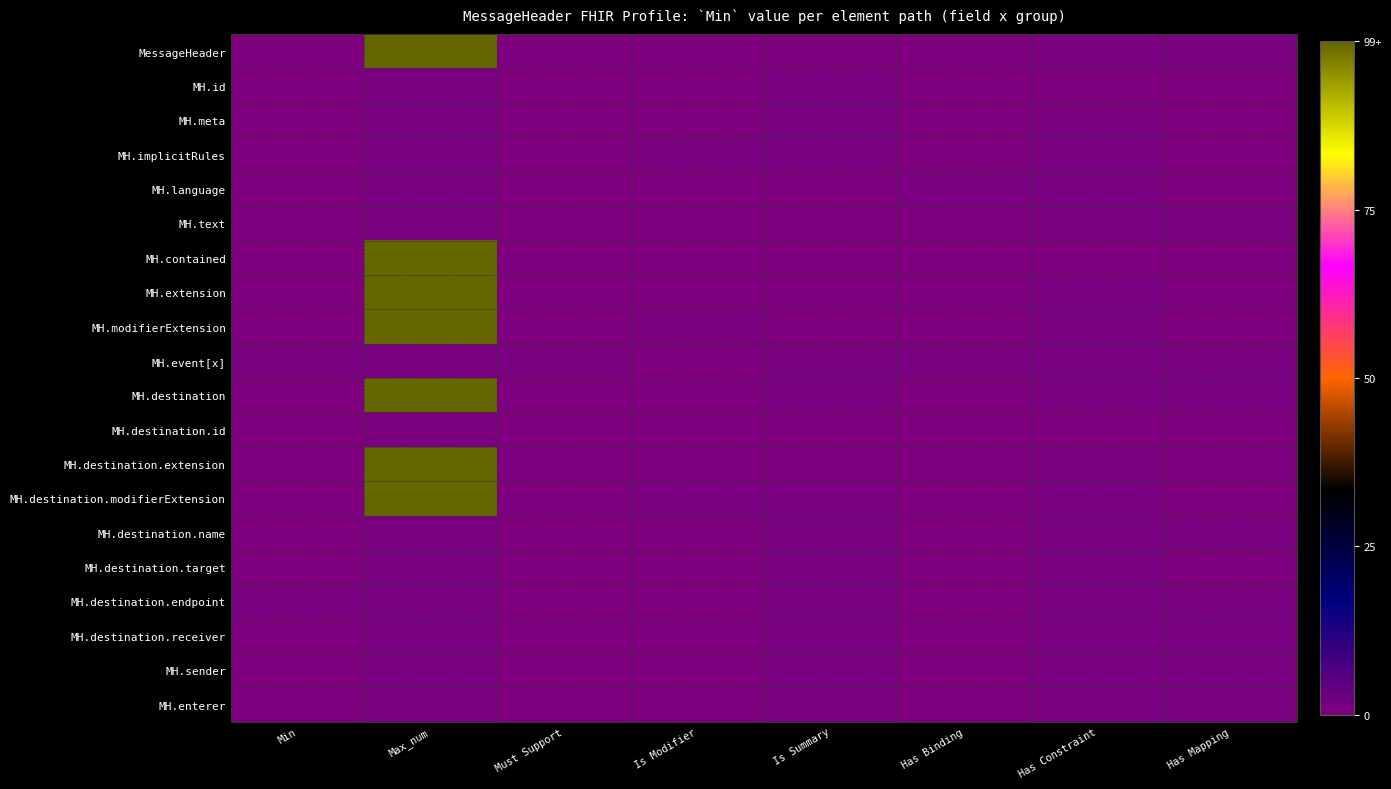

Which series has the largest total across all categories?

MH.destination